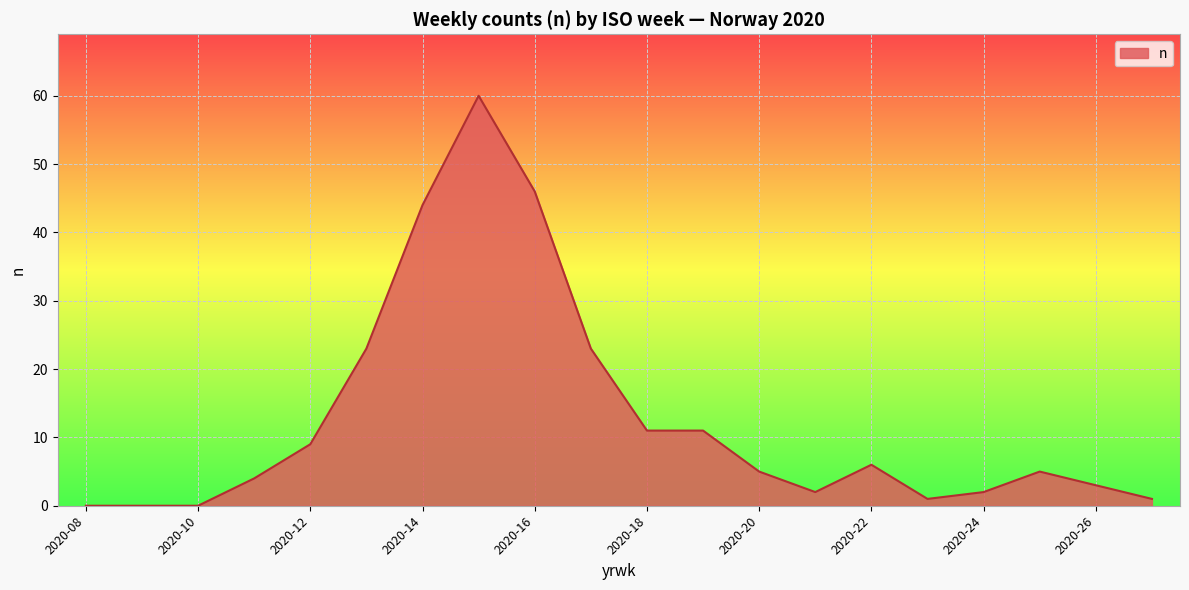

What is the difference between the maximum and minimum values?

60